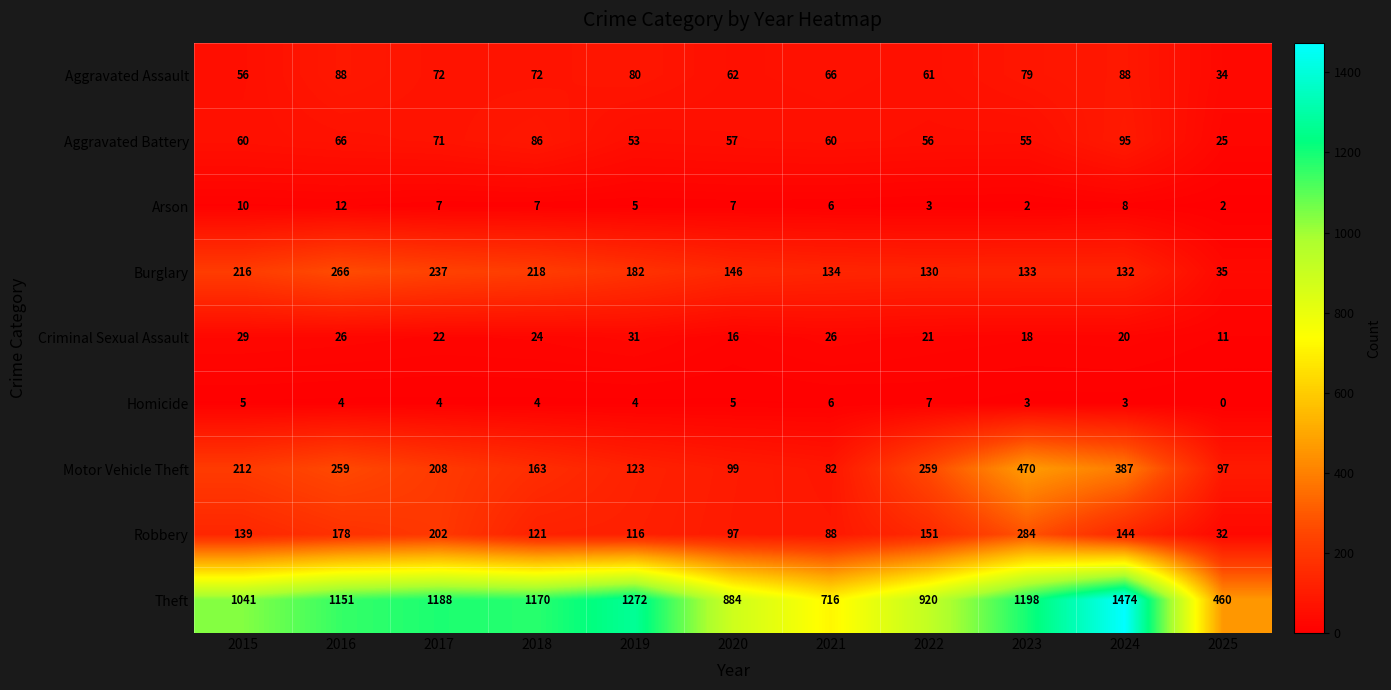

What is the sum of the Burglary values at 2022 and 2025?

165